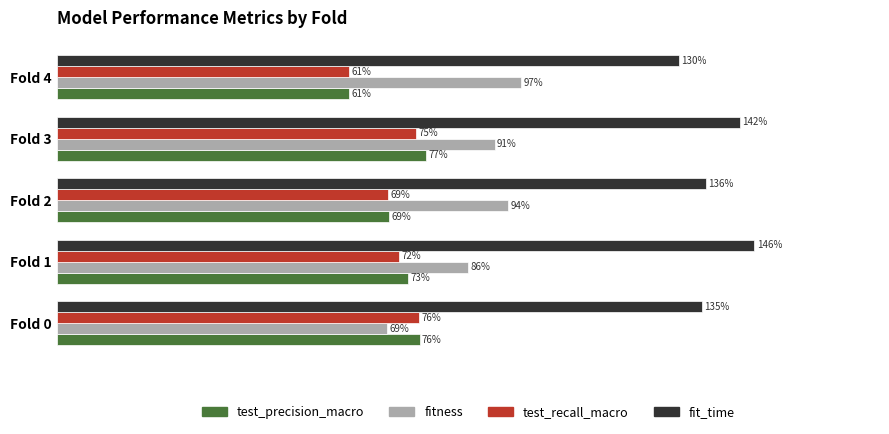

At how many categories does at least one series exceed 1?

5